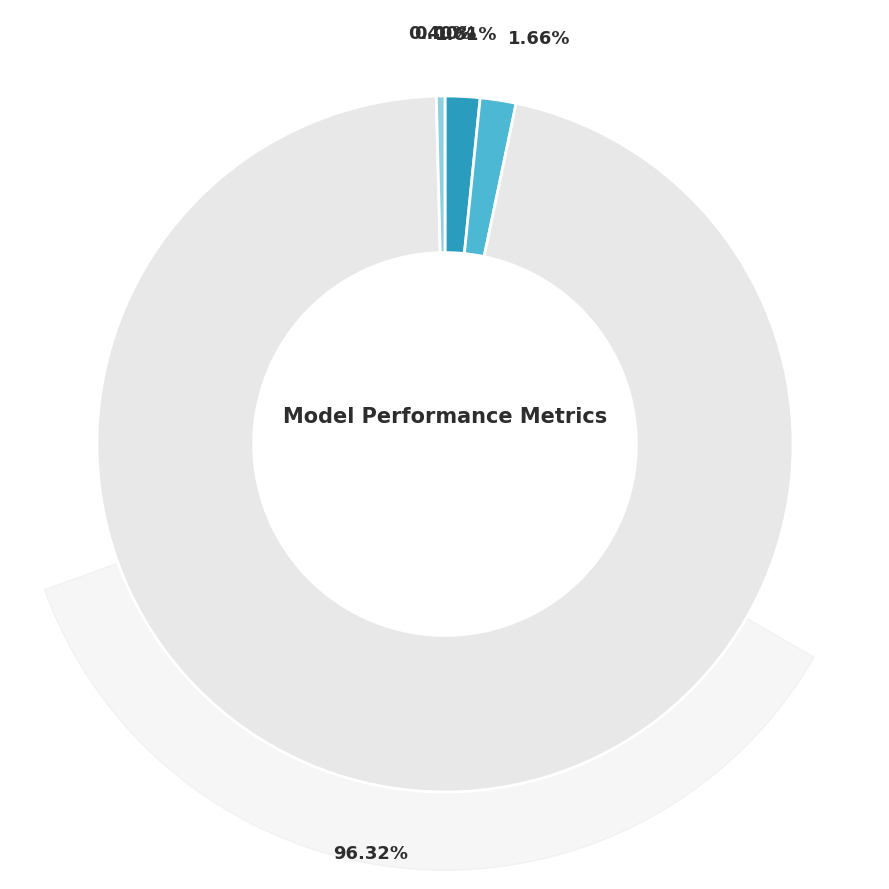

What is the smallest slice in the pie chart?

MSE